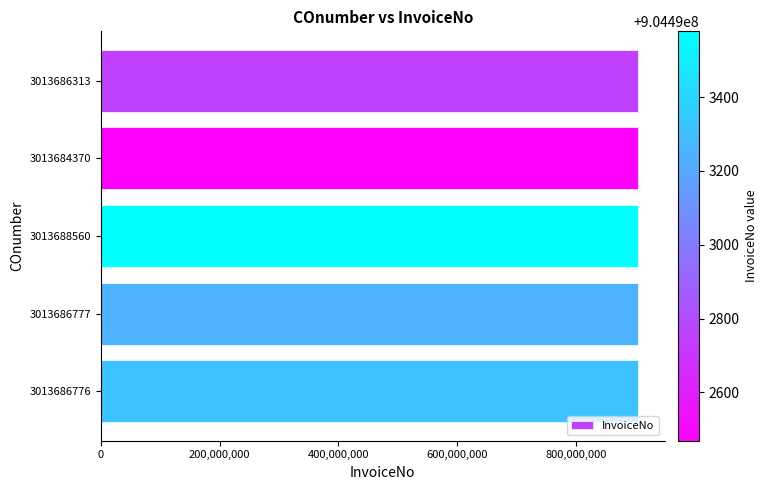

What is the sum of all values?

4522465351